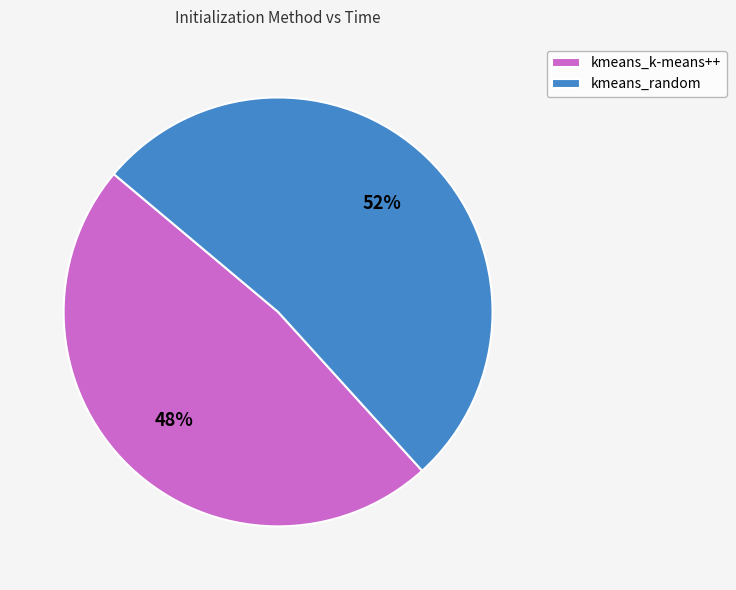

Does any single category account for the majority?

Yes